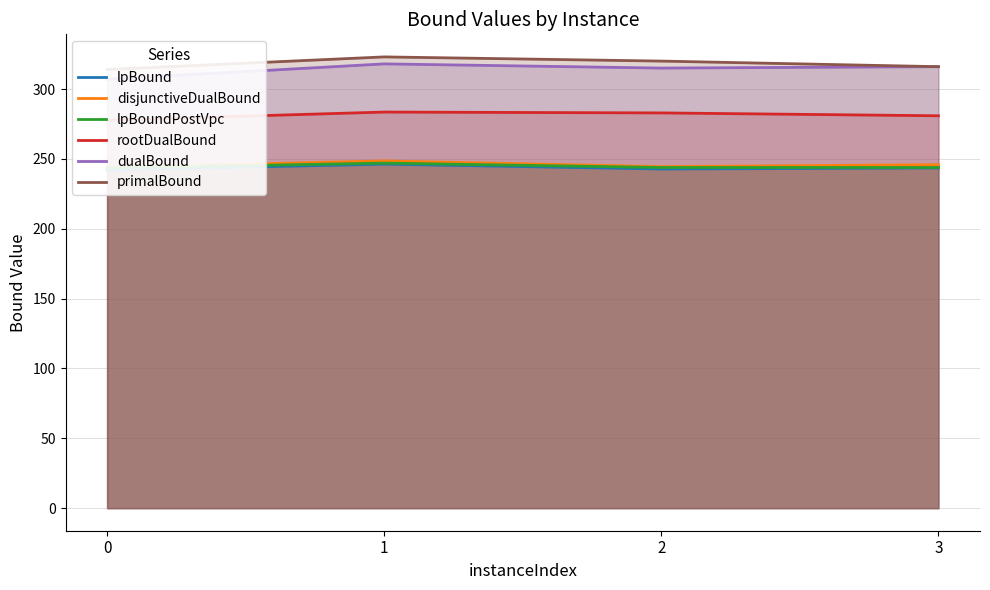

Does the chart display data point markers on the line(s)?

No